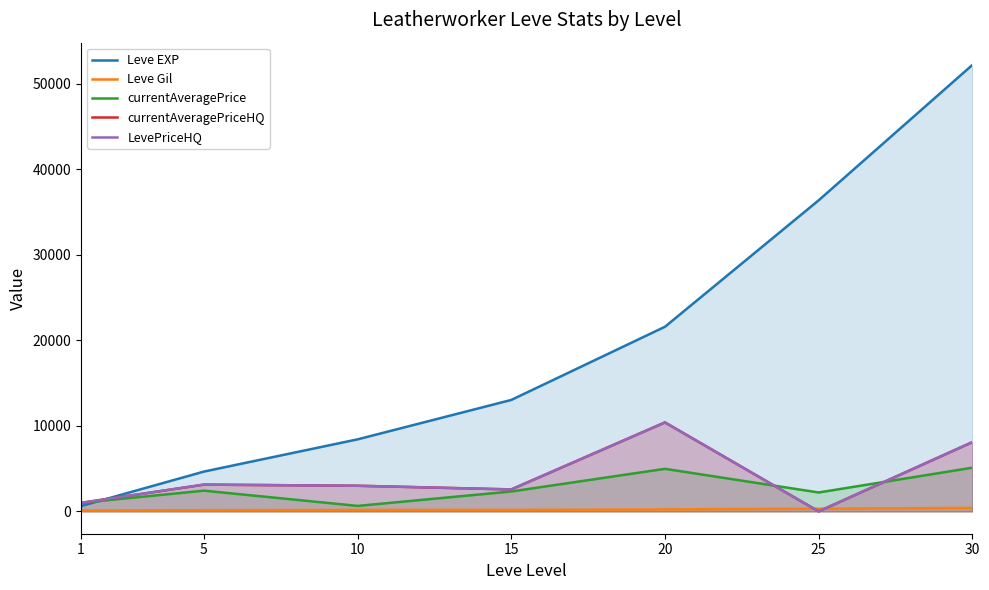

What is the value of the LevePriceHQ point at the 7th from the left?

8100